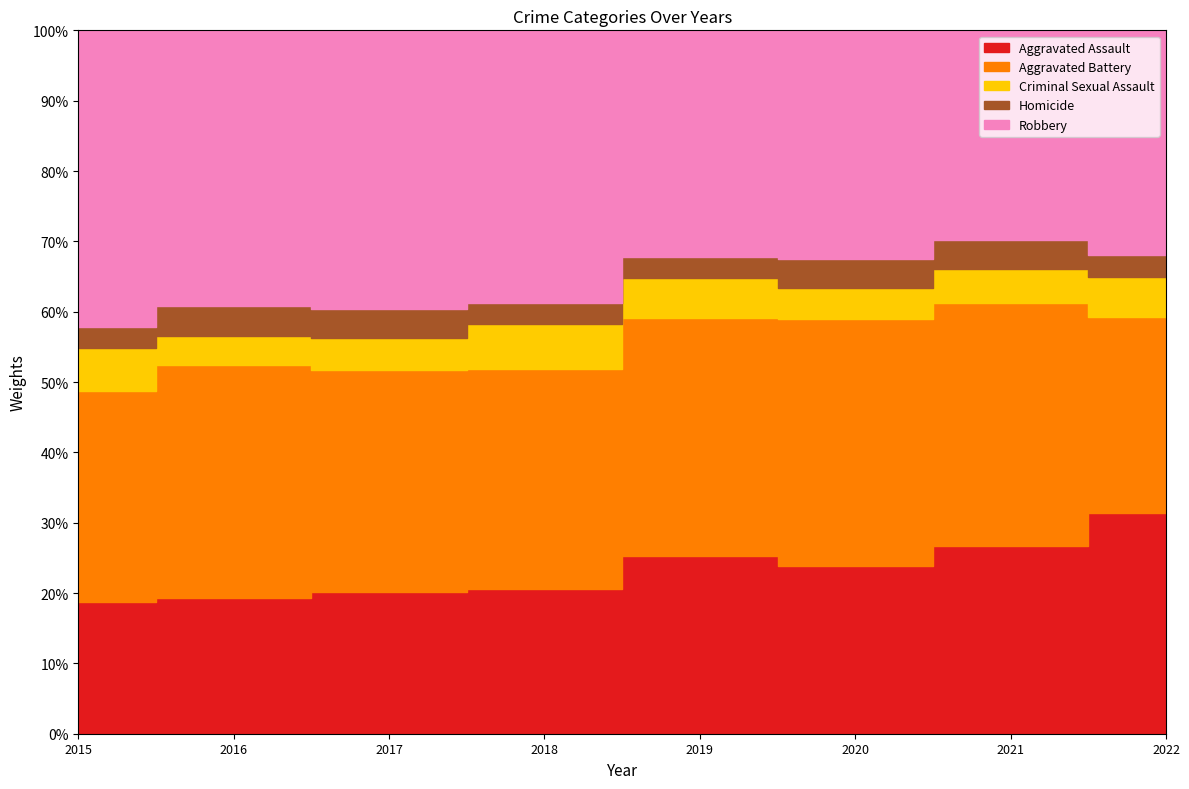

What is the value of the Robbery point at the 8th from the left?

243